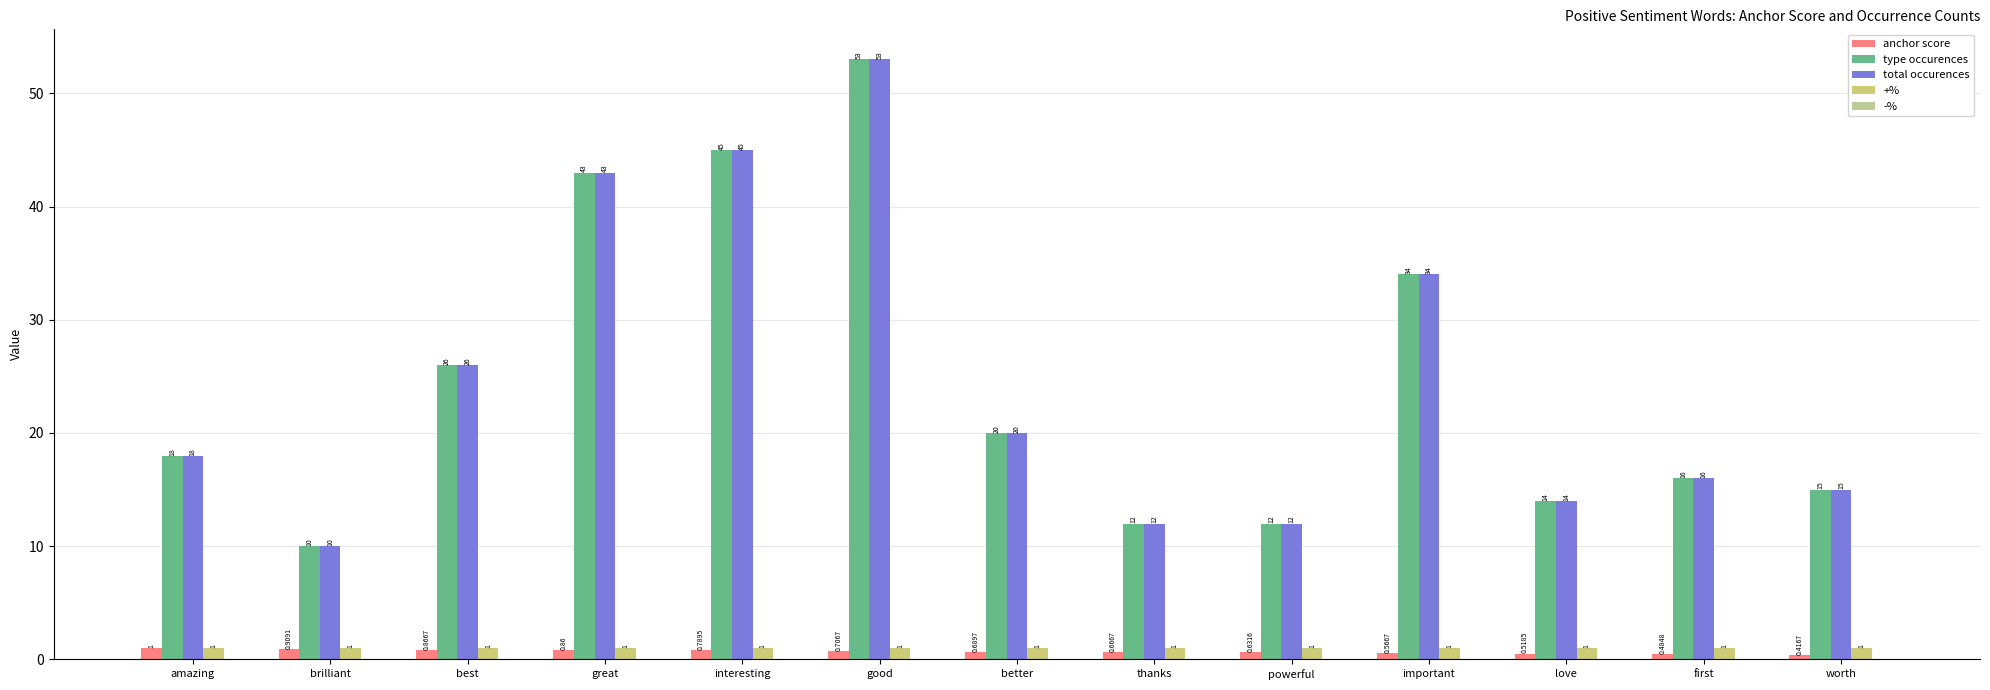

At how many categories does at least one series exceed 0?

13